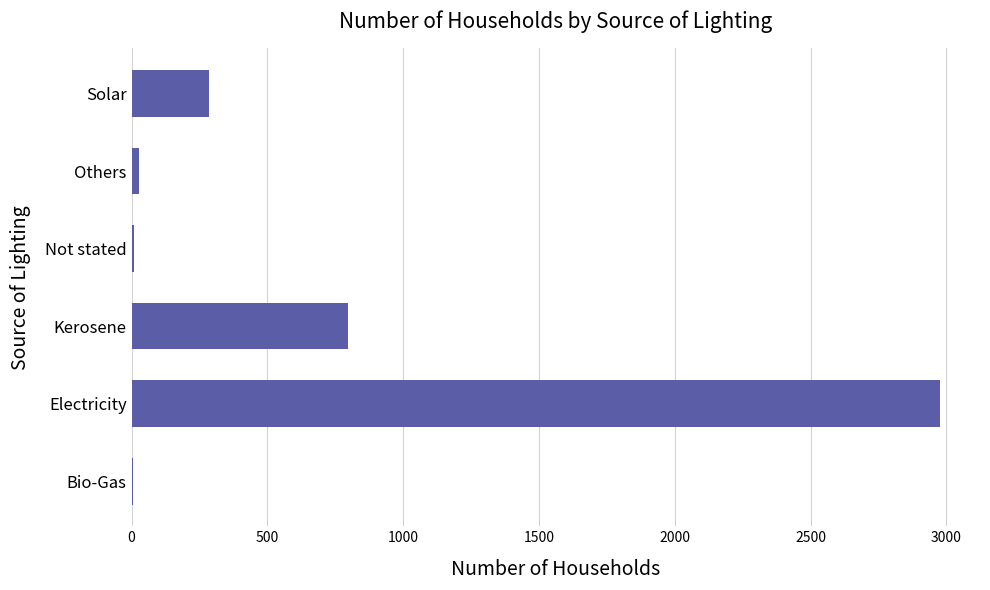

Is it true that the value at Kerosene is 797?

True